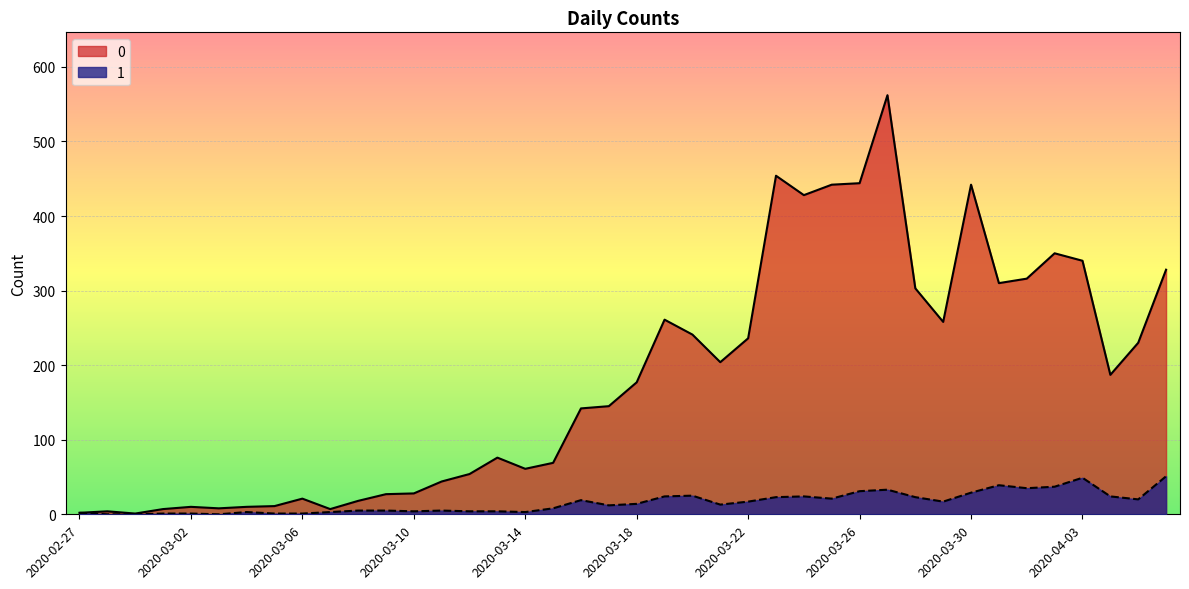

Rank the series at 2020-03-24 from lowest to highest value.

1, 0